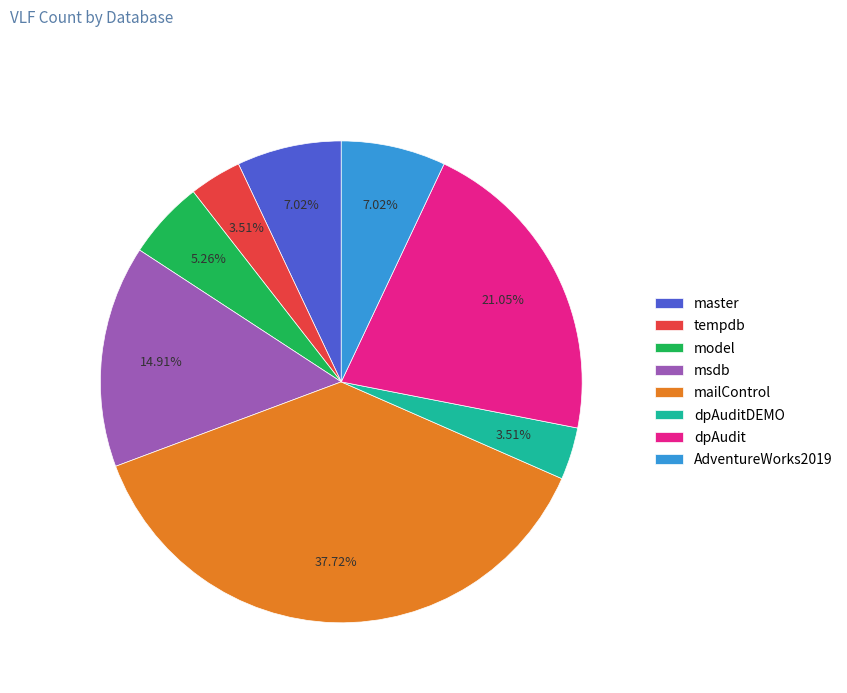

What is the largest slice in the pie chart?

mailControl